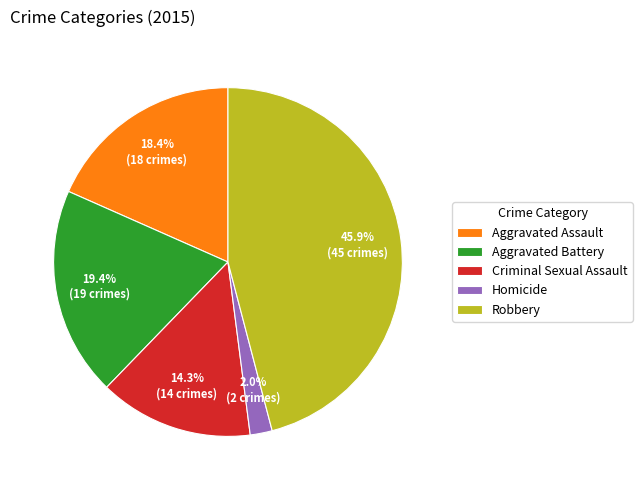

What is the largest slice in the pie chart?

Robbery